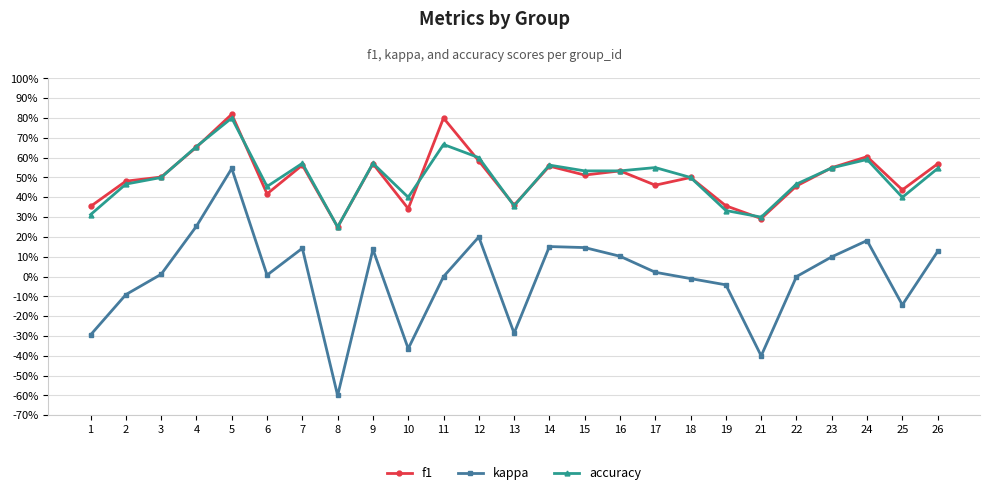

What are all the series names shown in the legend?

f1, kappa, accuracy